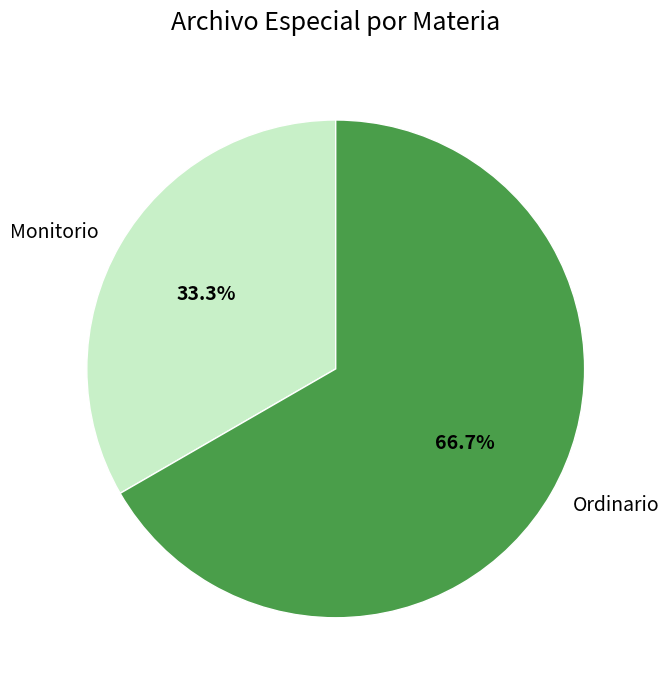

The Monitorio slice represents 22% of the pie. True or false?

False